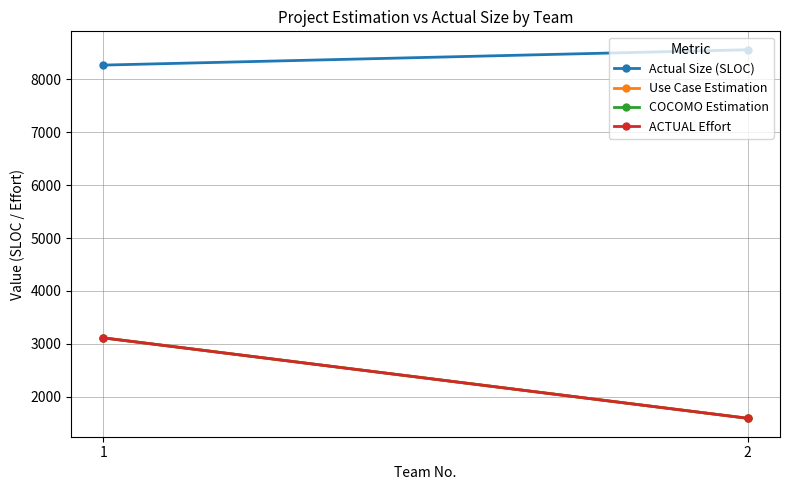

Which series has the widest spread of values?

Use Case Estimation